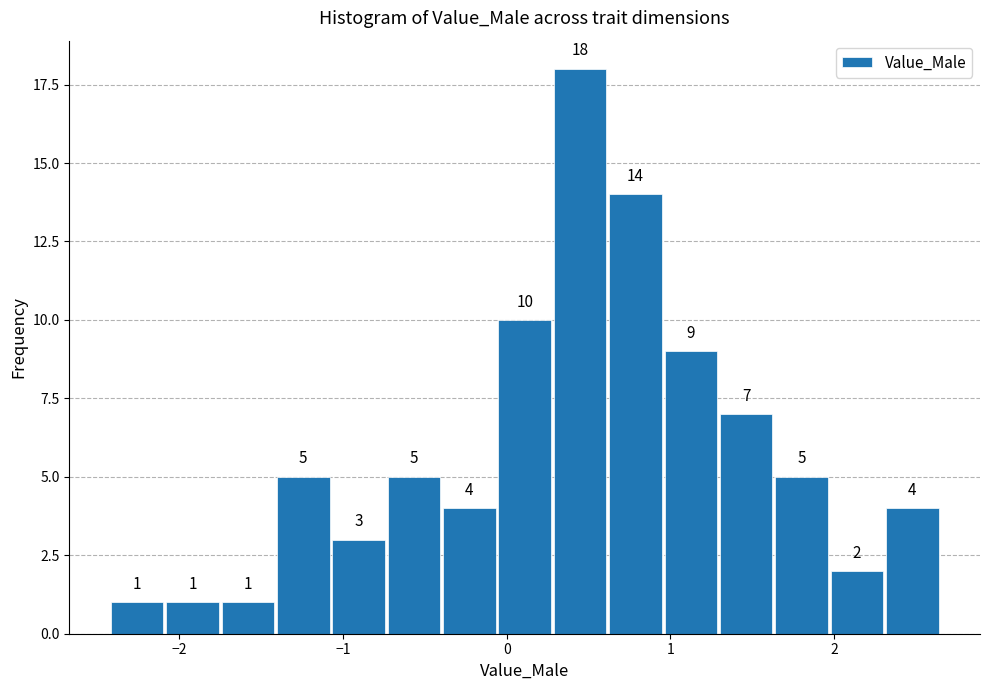

Read against the x-axis, roughly where is the centre of the tallest bar?

0.4